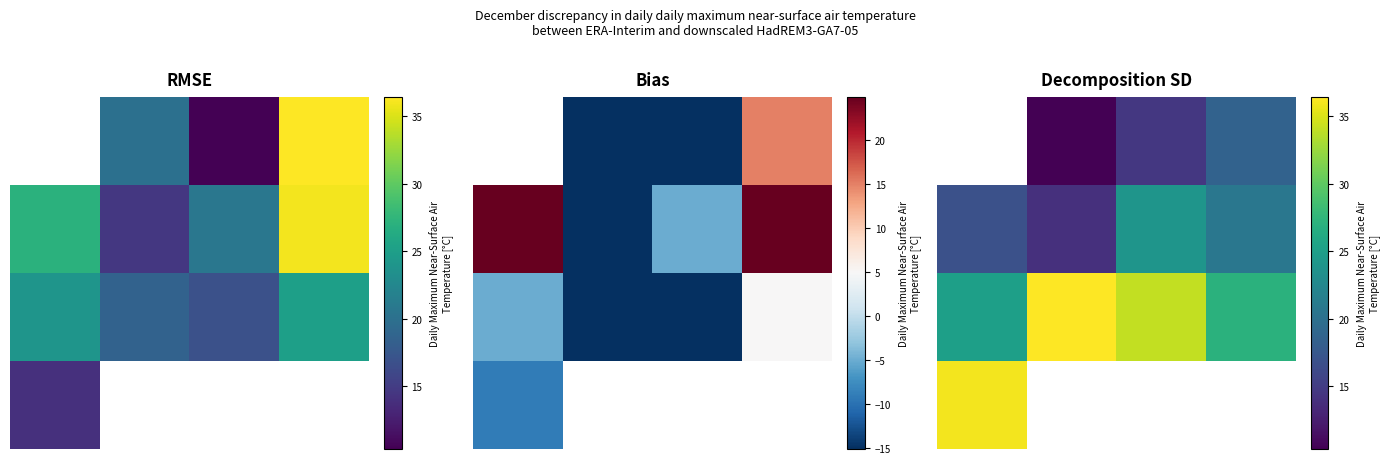

What is the sum of all 1.0 values?

75.6